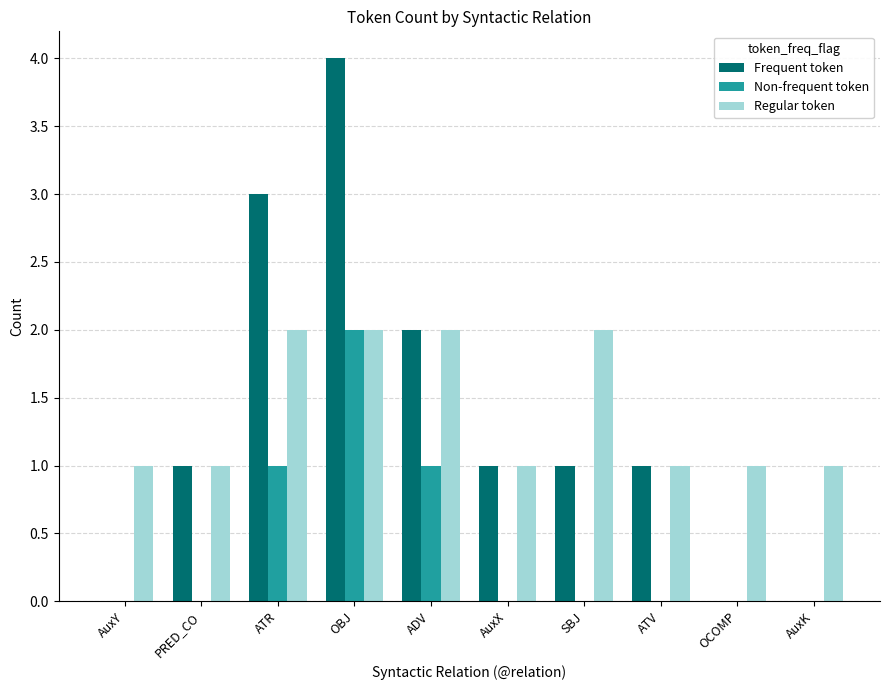

At which category is the sum across all series the highest?

OBJ